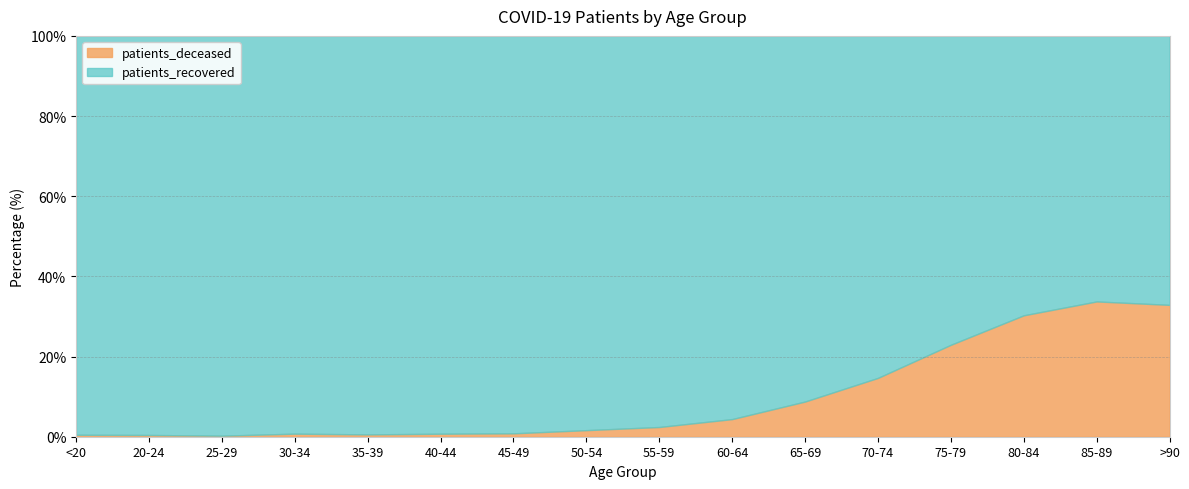

True or false: patients_recovered has more than 0 points higher than both neighbors.

True